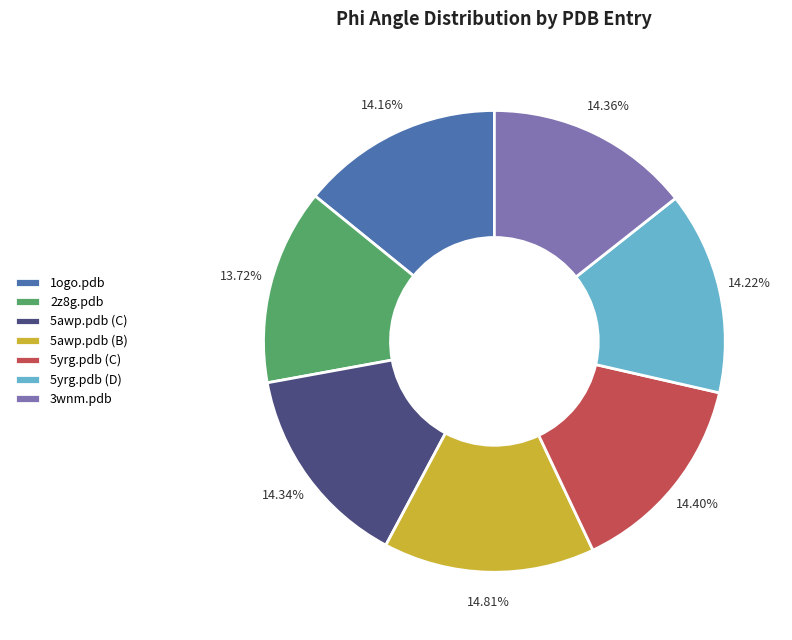

Count the number of slices in the pie.

7